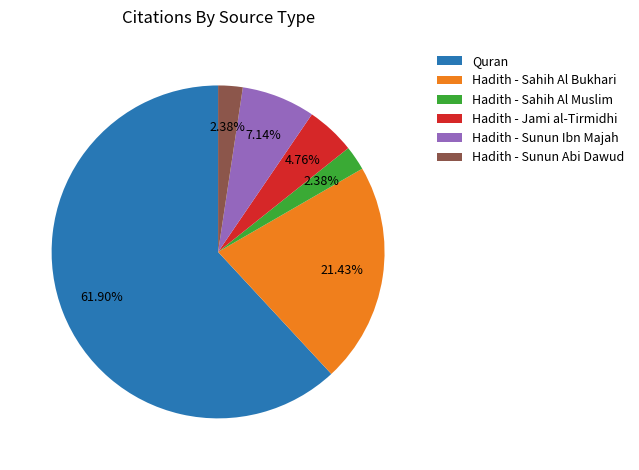

How many segments does this pie chart have?

6